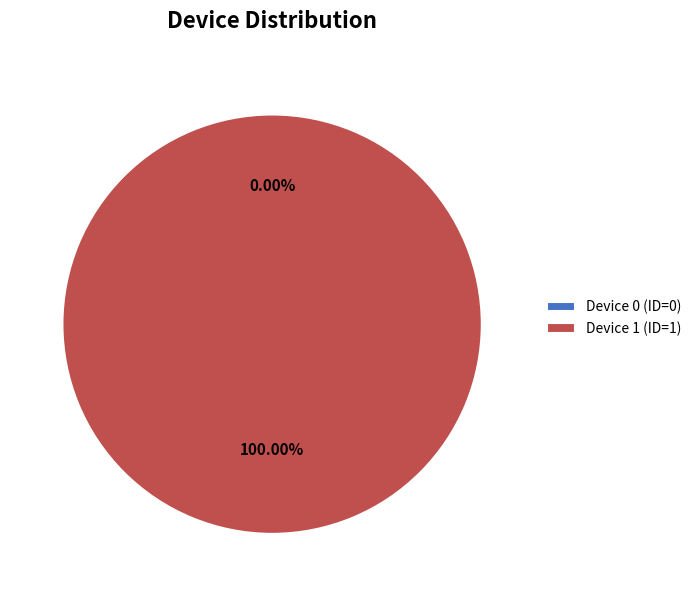

What percentage is the Device 1 slice, to the nearest percent?

100%